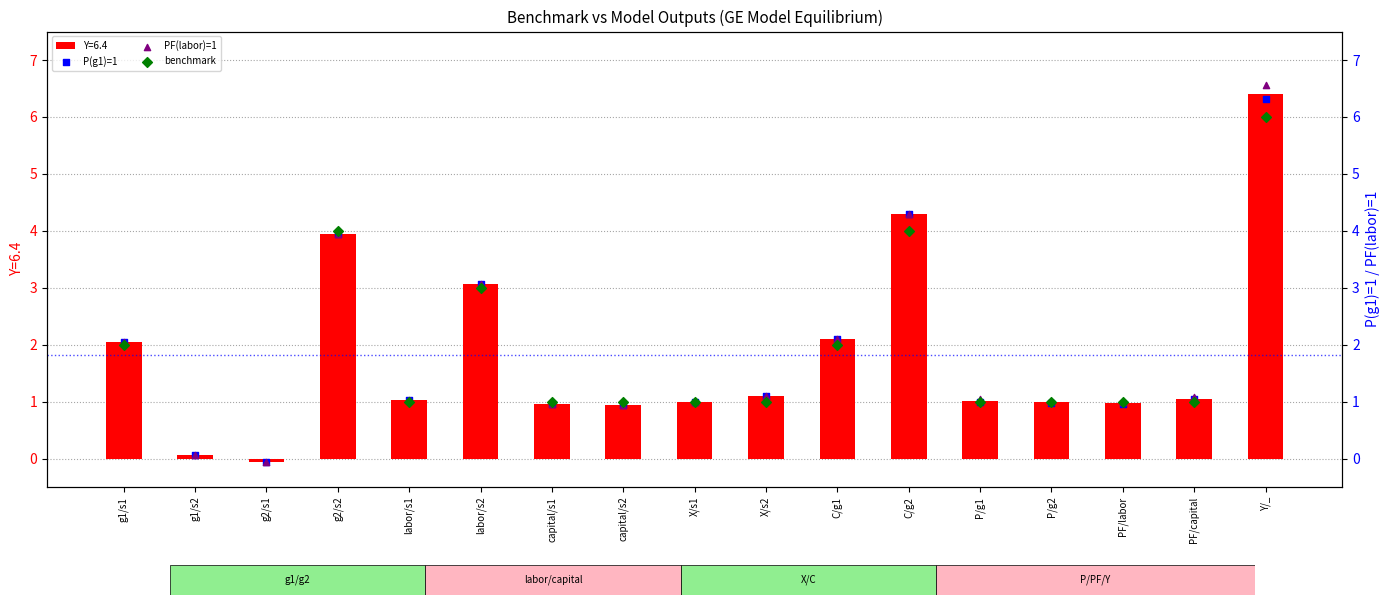

The value of Y=6.4 at Y/_ is 6.4. True or false?

True